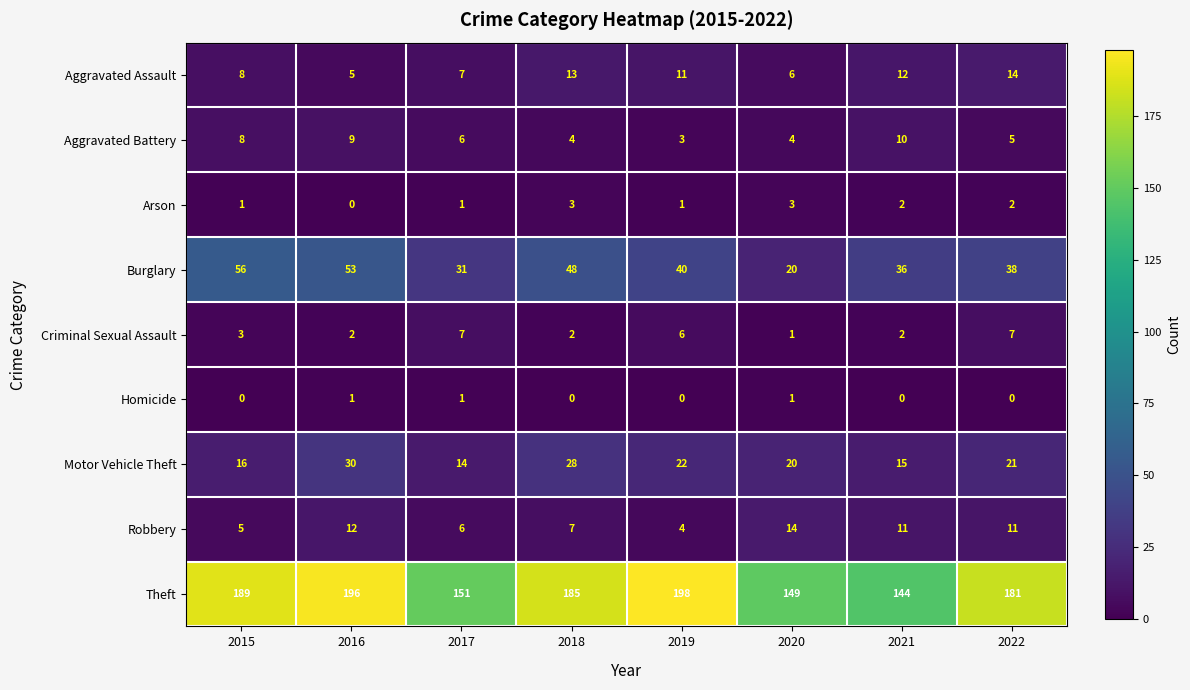

Which label corresponds to the largest value in the chart?

2019